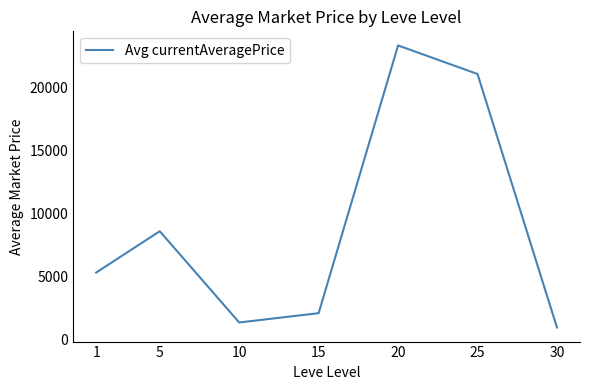

Count the number of data series in this chart.

1